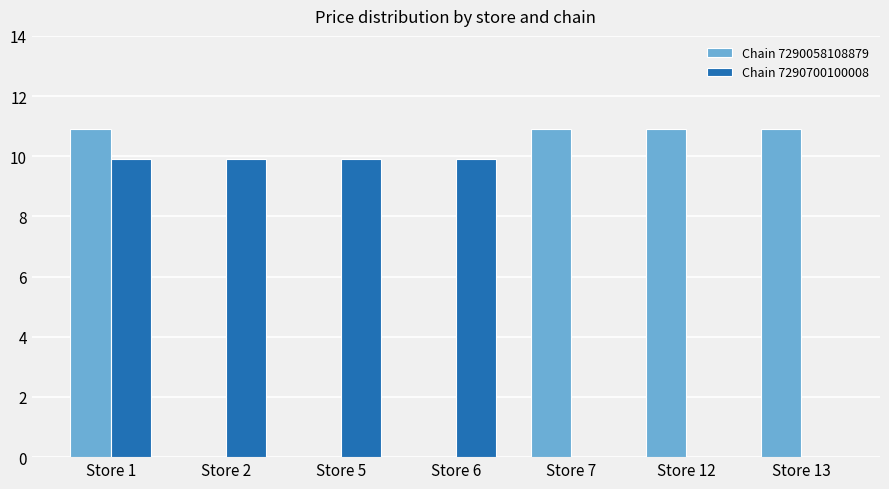

What are all the series names shown in the legend?

Chain 7290058108879, Chain 7290700100008